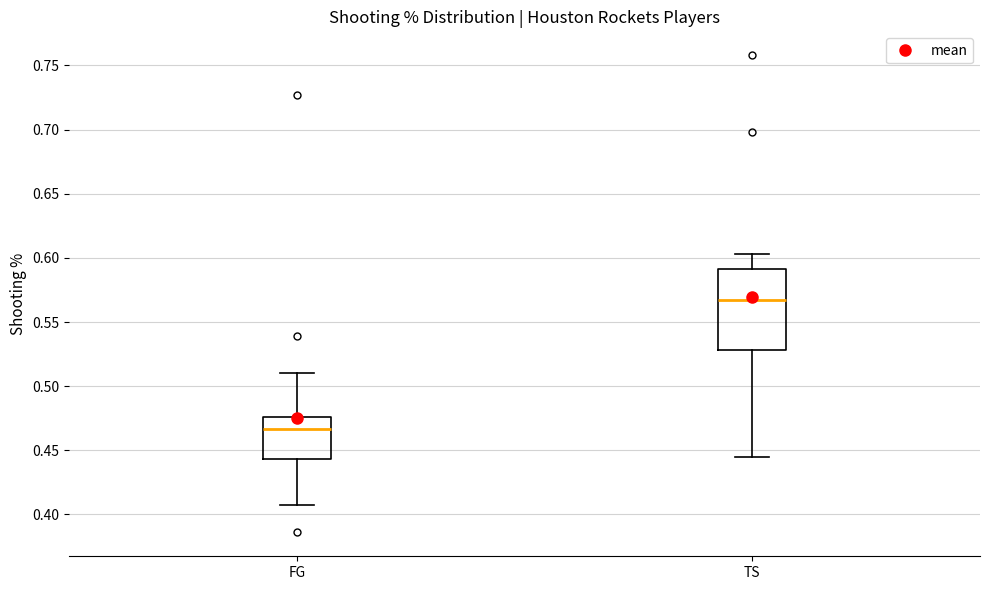

Which box has the highest median line?

TS